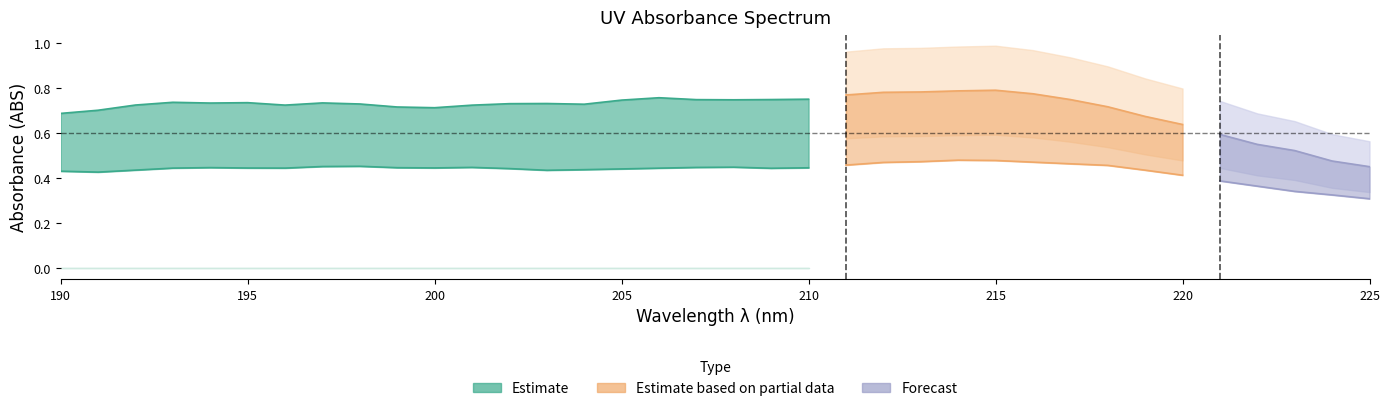

Between 211 and 210, which is larger?

211